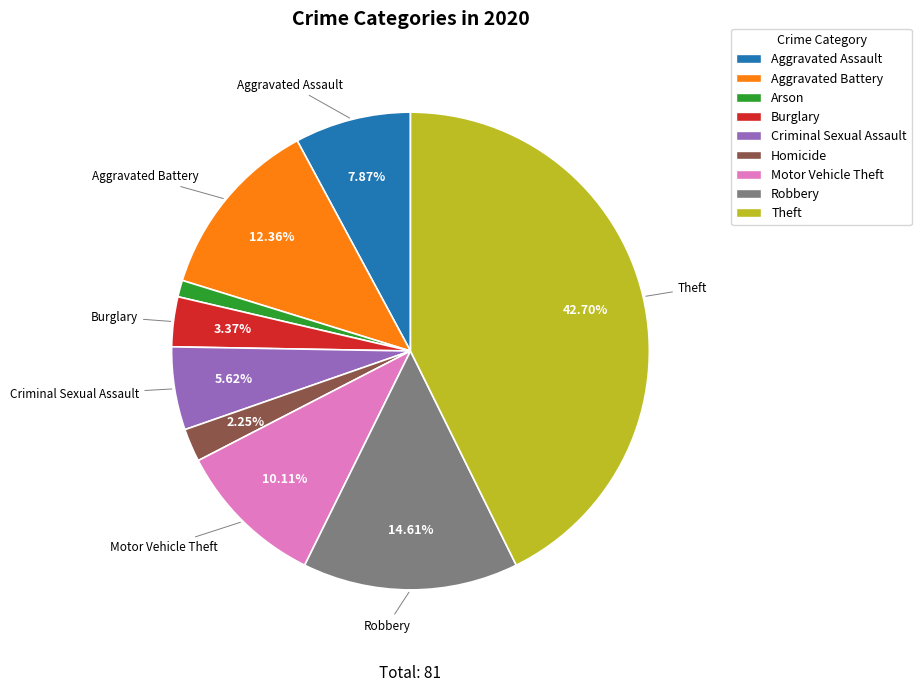

True or false: Homicide accounts for 2% of the total.

True